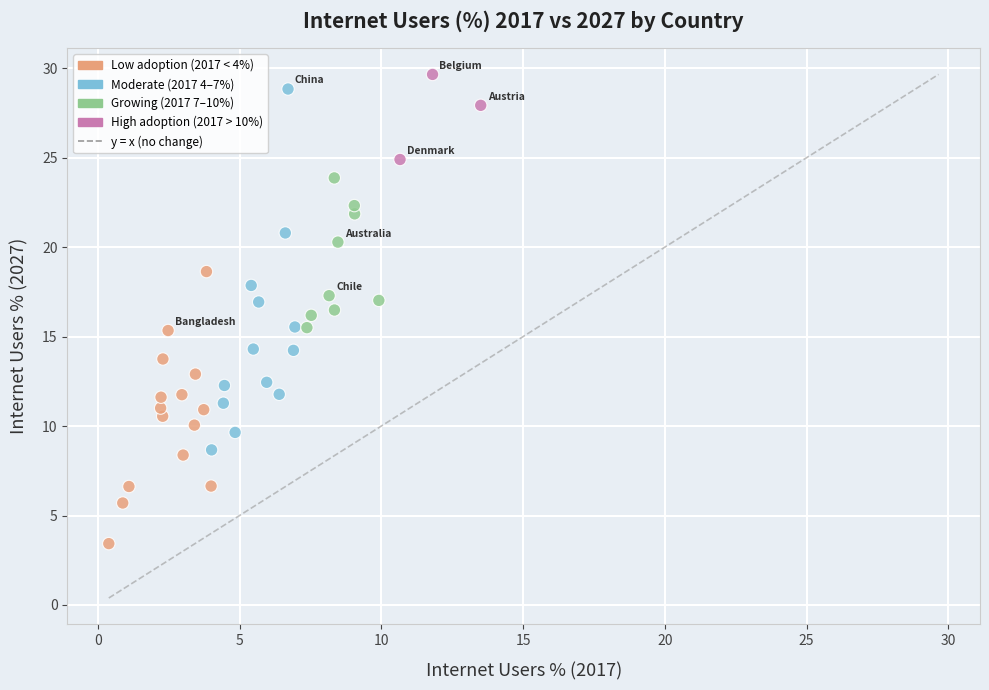

What is the range of Y values (max minus min)?

26.2